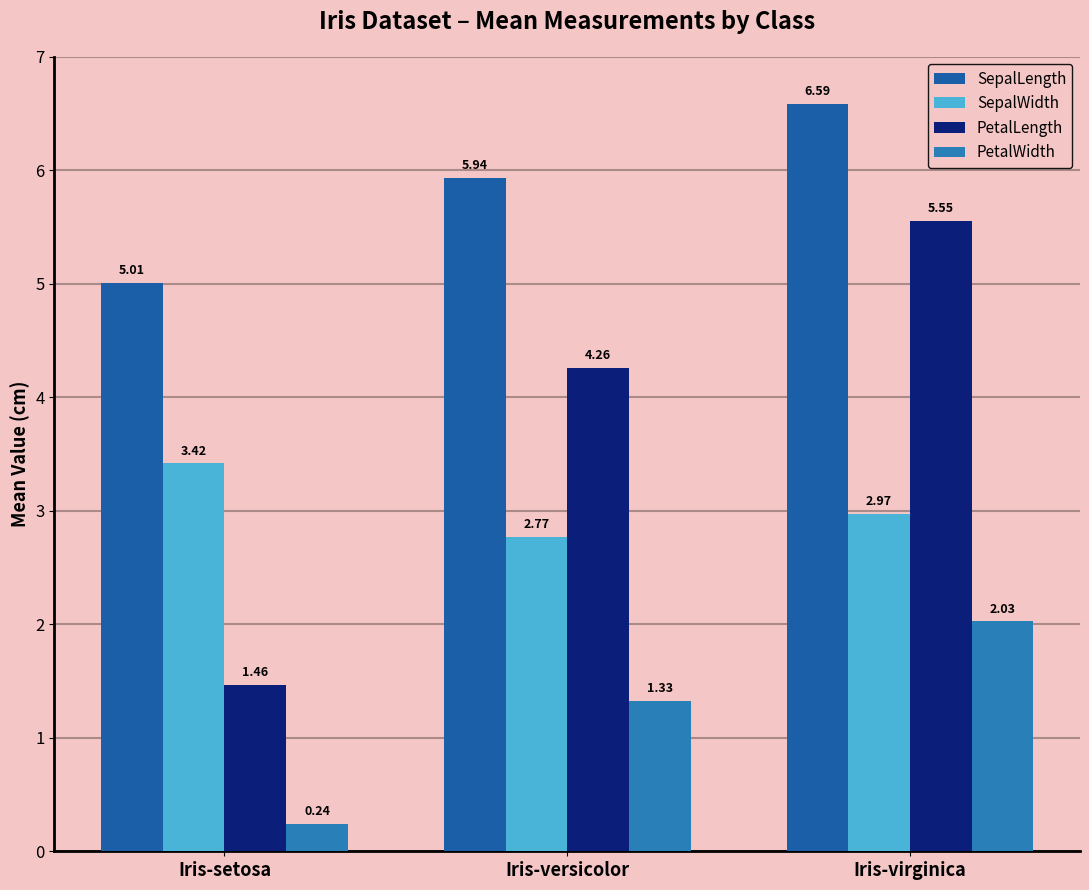

Count the PetalLength values in the range 1 to 5.

2